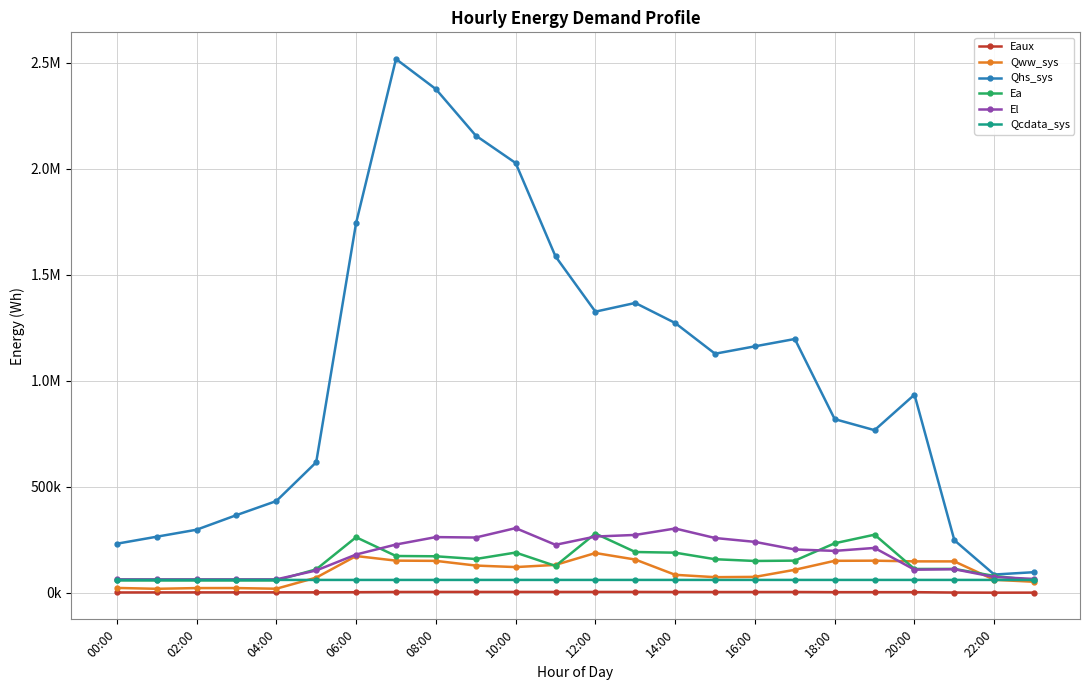

What are all the series names shown in the legend?

Eaux, Qww_sys, Qhs_sys, Ea, El, Qcdata_sys